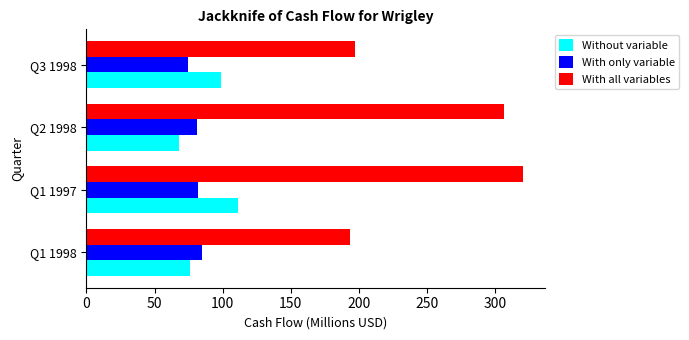

Which series has the largest total across all categories?

With all variables